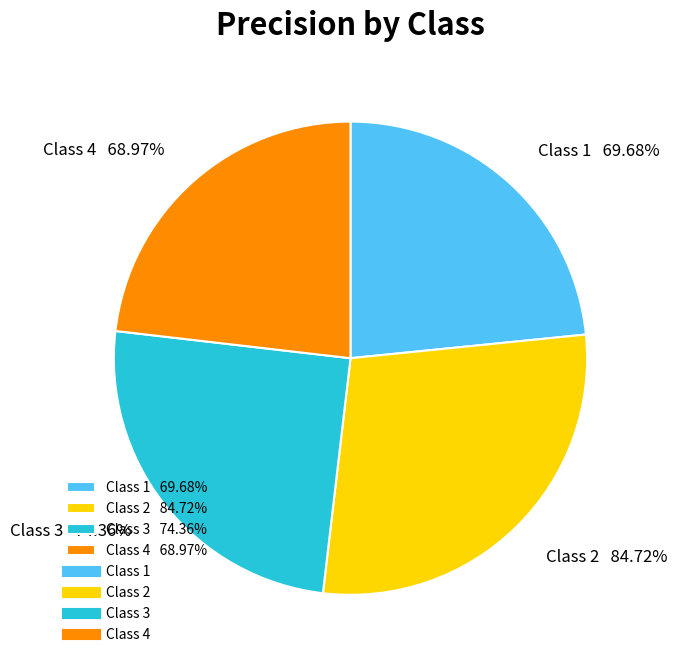

Which has a higher value, 2 or 4?

2